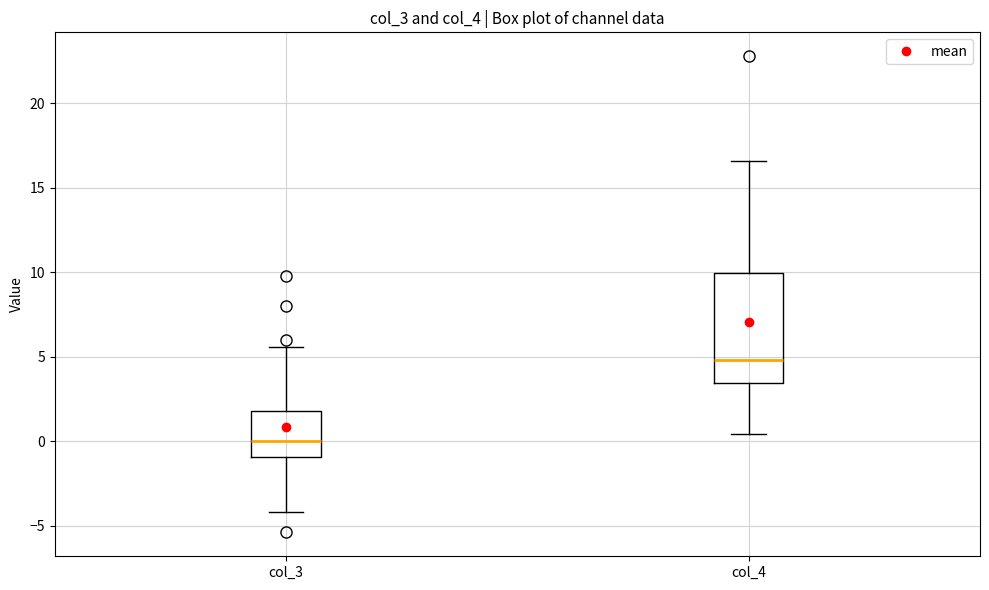

Reading left to right, read every box against the y-axis: the position of its median line, the range the box covers, and the ends of its whiskers. The values are not printed on the chart, so give them approximately, as read against the axis.

col_3: median 0.0, box -1.0 to 2.0, whiskers -4.0 to 5.5
col_4: median 5.0, box 3.5 to 10.0, whiskers 0.5 to 16.5